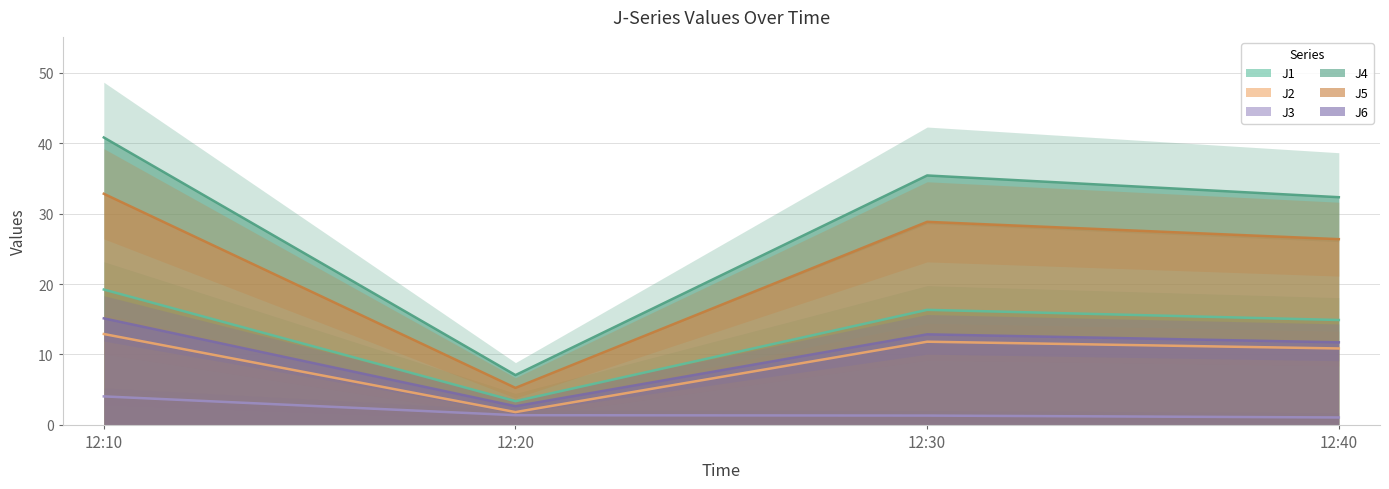

Reading right to left, list all the values displayed in this chart.

J1: 12:40=14.9	12:30=16.3	12:20=3.4	12:10=19.2
J2: 12:40=10.8	12:30=11.8	12:20=1.8	12:10=12.9
J3: 12:40=1.1	12:30=1.3	12:20=1.4	12:10=4.0
J4: 12:40=32.3	12:30=35.4	12:20=7.1	12:10=40.8
J5: 12:40=26.4	12:30=28.8	12:20=5.2	12:10=32.8
J6: 12:40=11.7	12:30=12.9	12:20=2.6	12:10=15.1